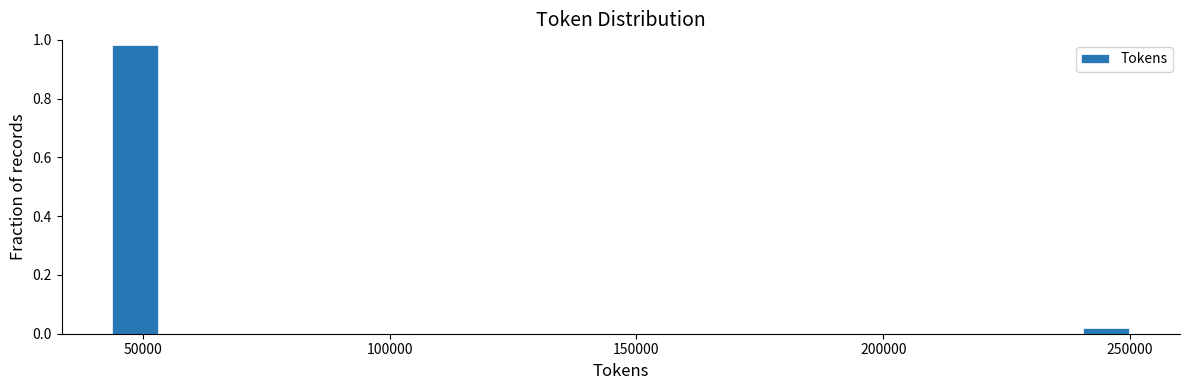

Around what value on the x-axis is the tallest bar? Give the approximate position of its centre, as read against the axis.

50000